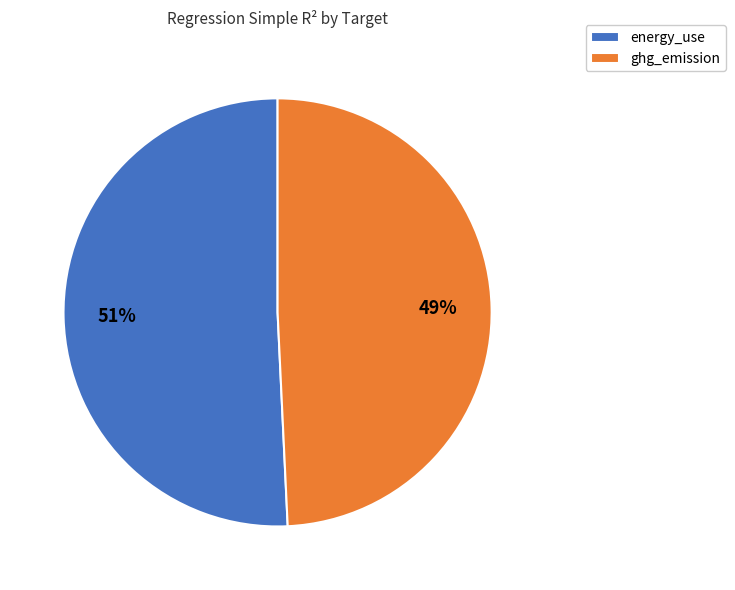

To the nearest percent, what percentage of the pie is energy_use?

51%